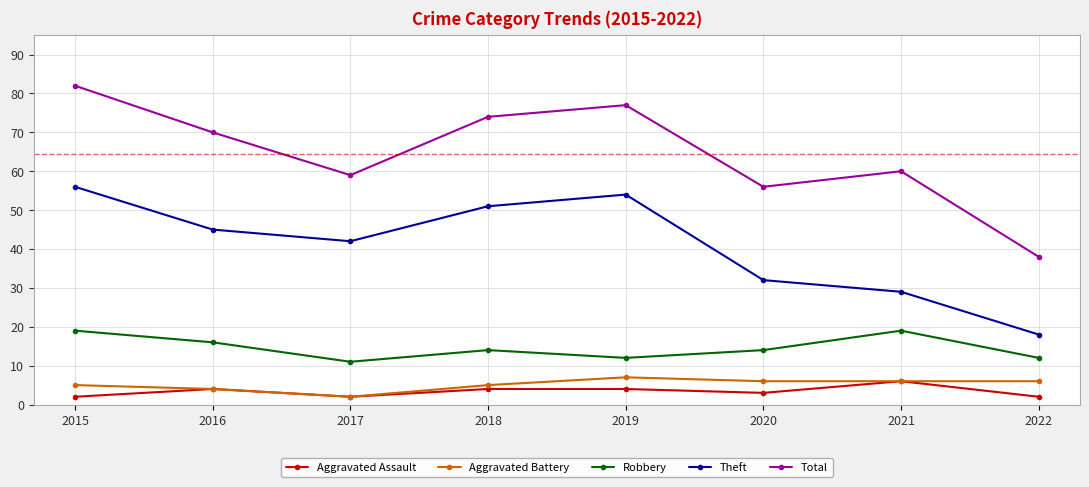

What is the sum of all Aggravated Battery values?

41